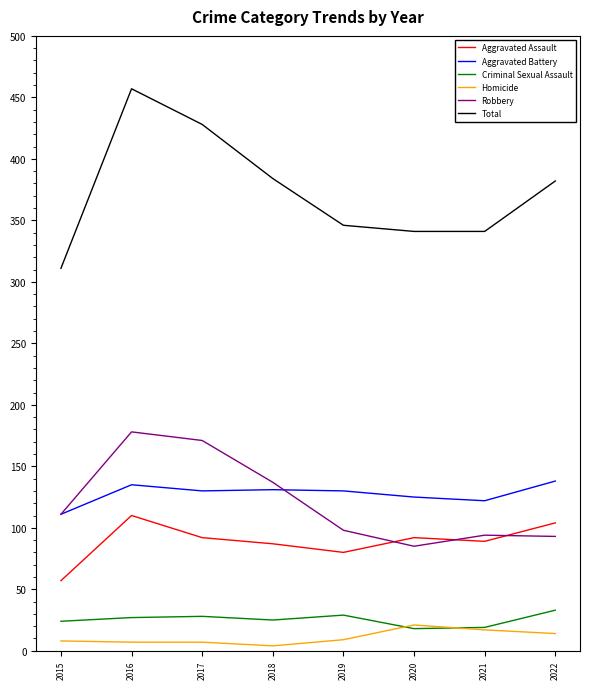

Which series ends up on top after the final intersection of Robbery and Aggravated Assault?

Aggravated Assault